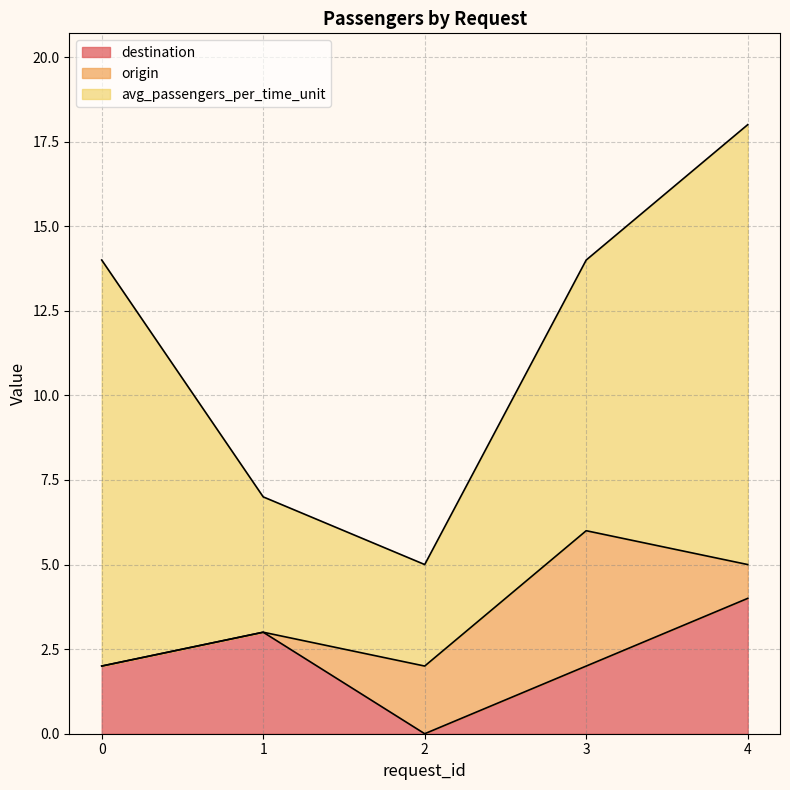

Reading left to right, list all the values displayed in this chart.

avg_passengers_per_time_unit: 0=12	1=4	2=3	3=8	4=13
origin: 0=0	1=0	2=2	3=4	4=1
destination: 0=2	1=3	2=0	3=2	4=4